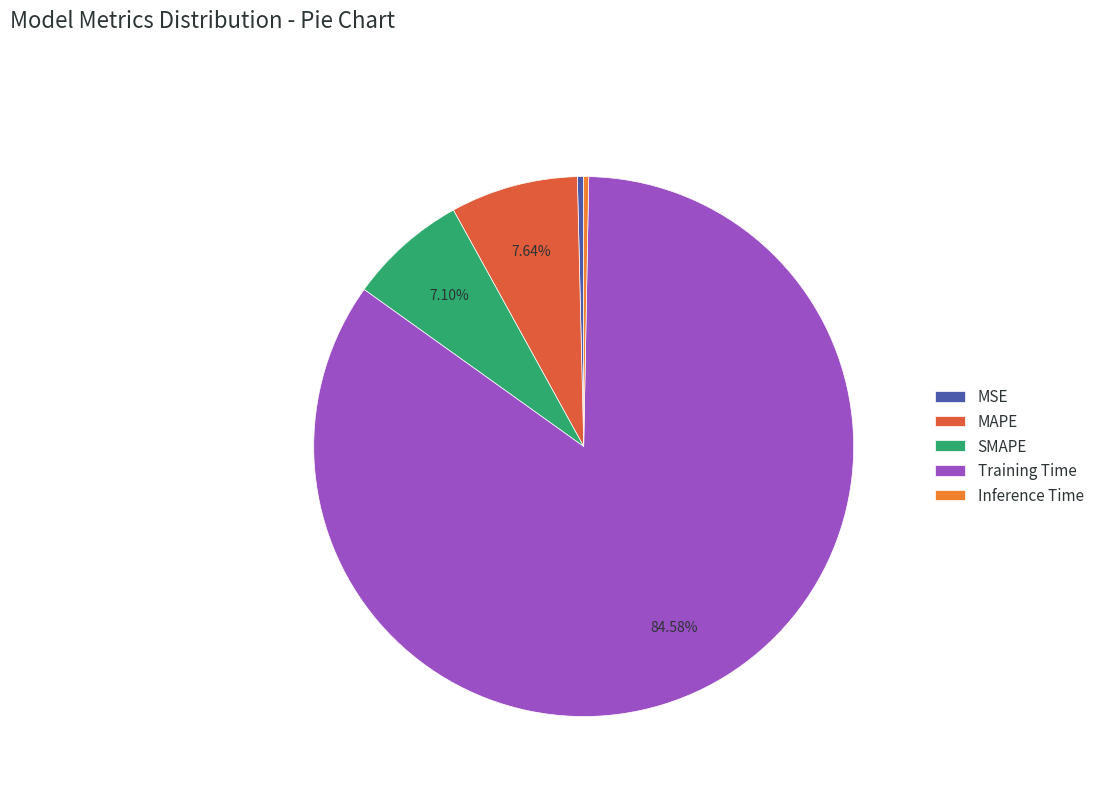

Does Inference Time account for over 50% of the chart?

No